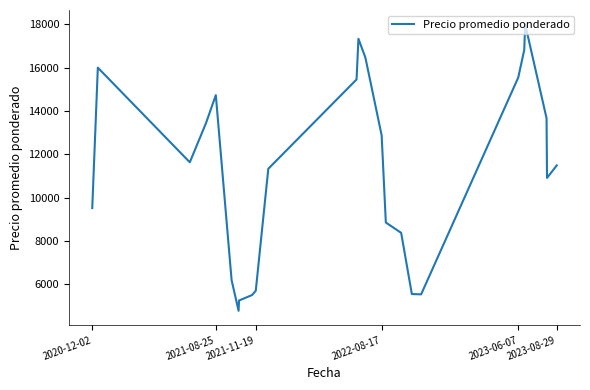

What is the minimum value shown in the chart?

4778.0